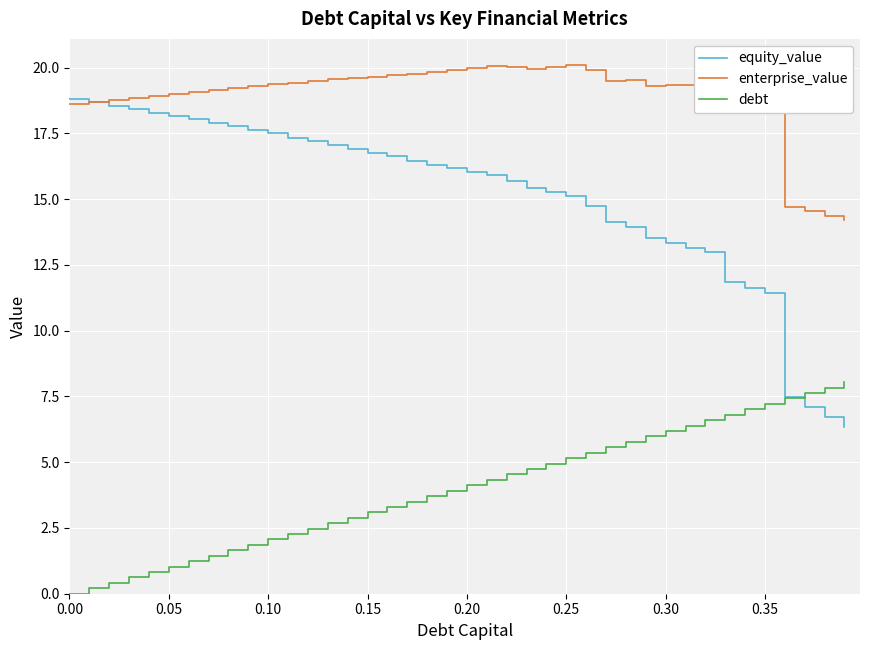

List the series in order of their peak value, lowest first.

debt, equity_value, enterprise_value